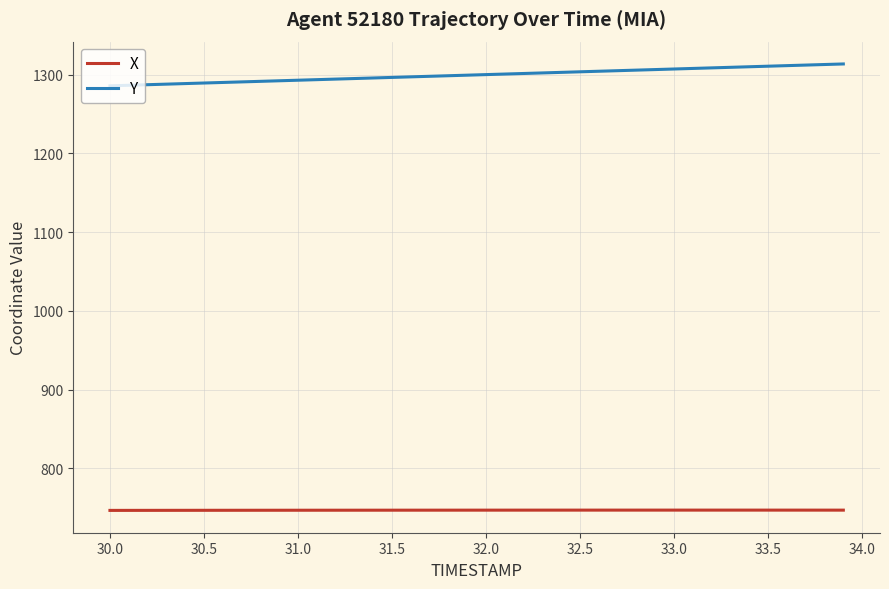

What are all the series names shown in the legend?

X, Y